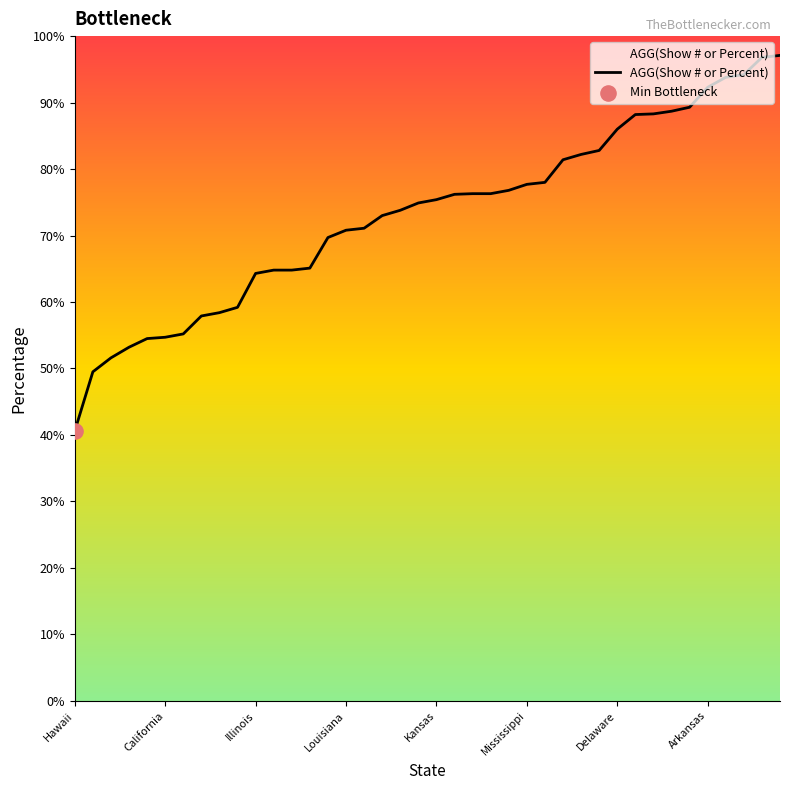

What is the difference between the maximum and minimum values?

56.5